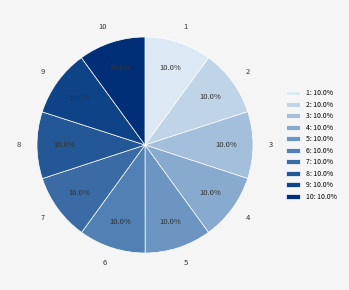

Do 10 and 1 together represent more than half of the pie?

No